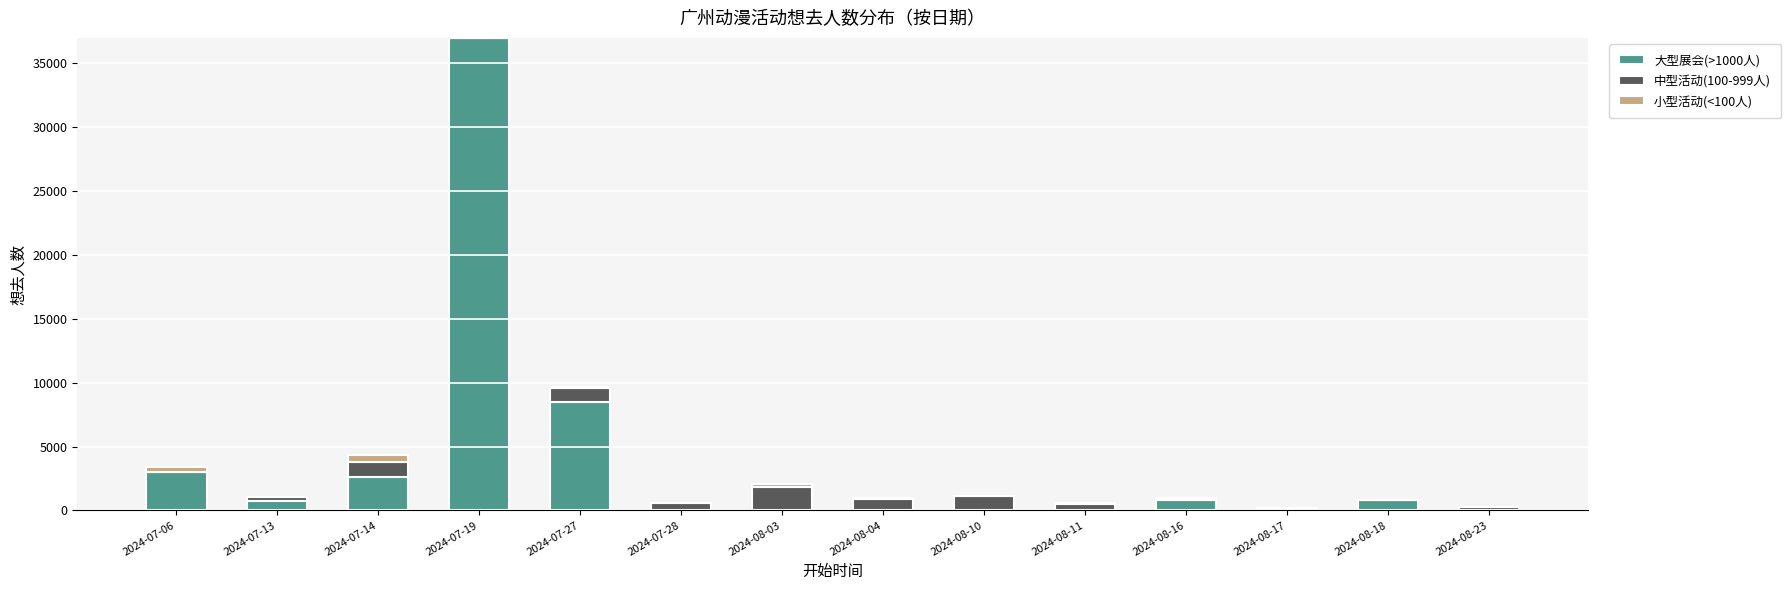

Which category has the highest value in the 大型展会(>1000人) series?

2024-07-19